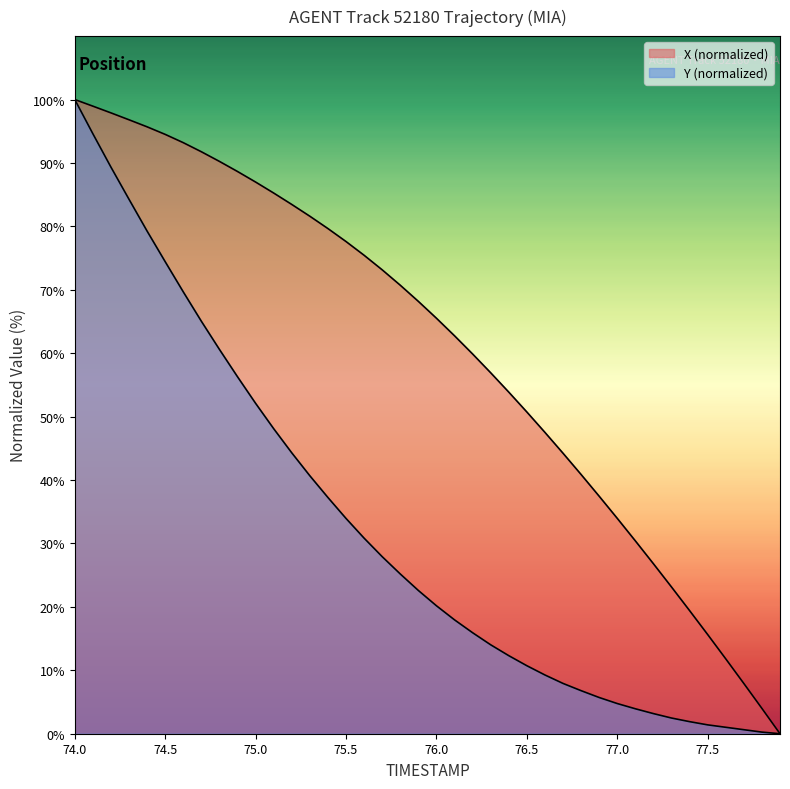

Reading left to right, extract all data points from this chart.

X: 100.0	99.0	97.9	96.8	95.7	94.5	93.2	91.8	90.2	88.7	87.0	85.3	83.5	81.6	79.7	77.6	75.4	73.1	70.7	68.2	65.5	62.7	59.9	56.9	53.9	50.7	47.5	44.2	40.9	37.4	34.0	30.4	26.8	23.1	19.4	15.6	11.8	7.9	4.0	0.0
Y: 100.0	94.6	89.3	84.3	79.3	74.4	69.7	65.0	60.6	56.3	52.1	48.1	44.3	40.7	37.2	33.9	30.8	27.9	25.2	22.6	20.2	18.0	15.9	14.0	12.3	10.7	9.3	7.9	6.8	5.7	4.8	3.9	3.2	2.5	1.9	1.4	1.0	0.6	0.3	0.0